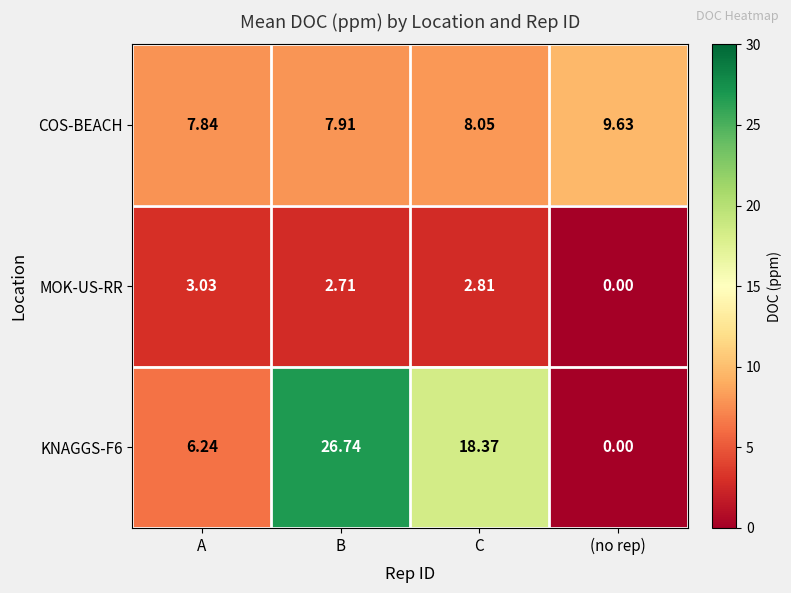

At how many categories does at least one series exceed 23?

1